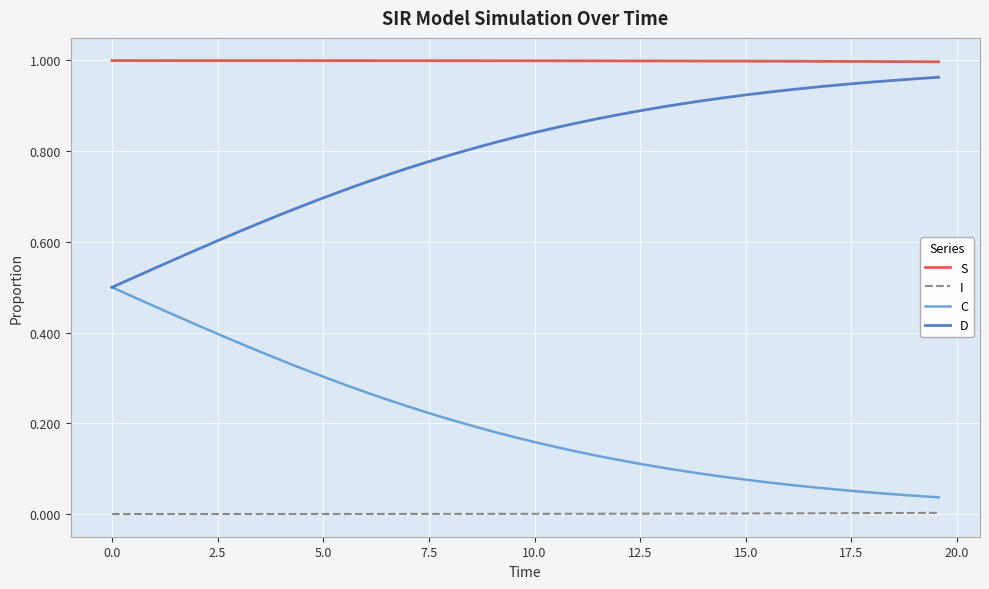

True or false: C and S intersect in this chart.

False